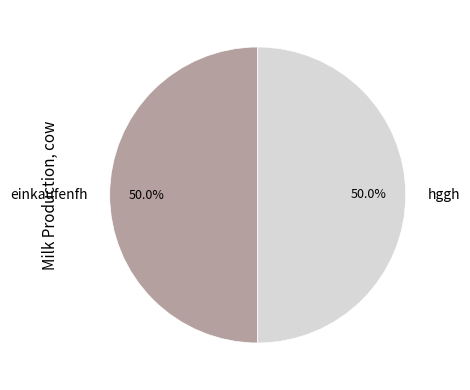

Combined, do einkaufenfh and hggh account for over 50%?

Yes